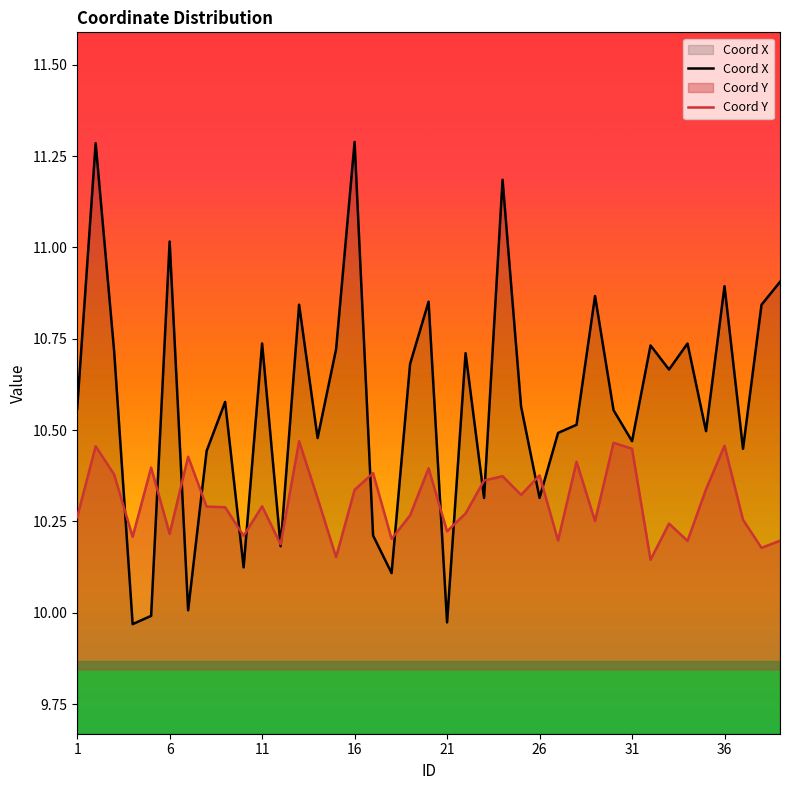

How many series are shown in this chart?

2